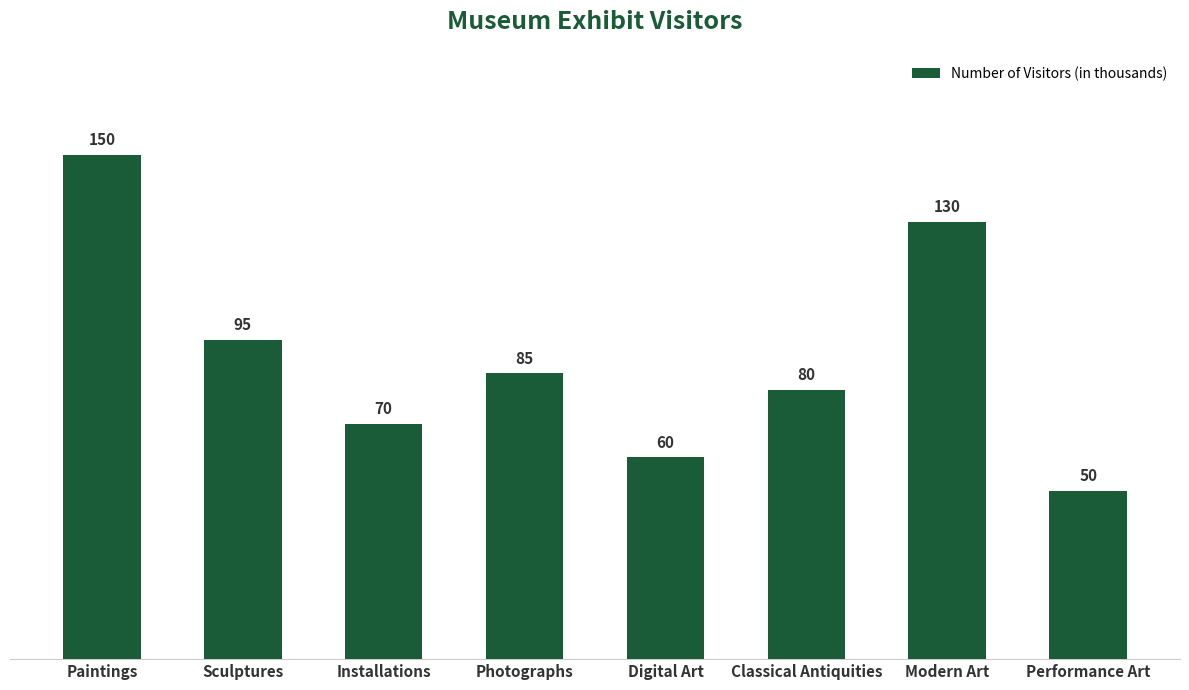

At which label is the value closest to 100?

Sculptures